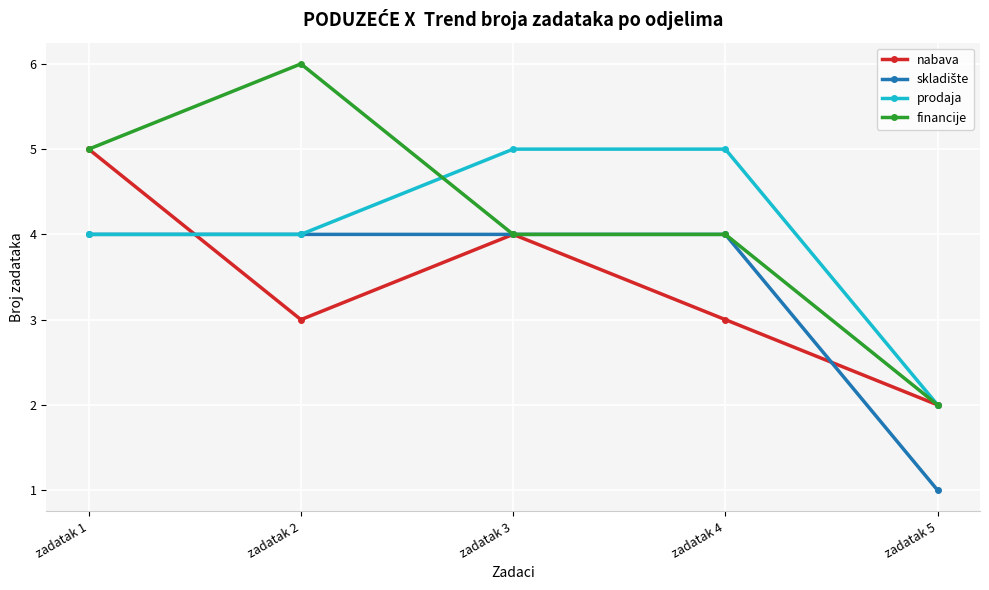

Is it true that financije equals 6 at zadatak 2?

True